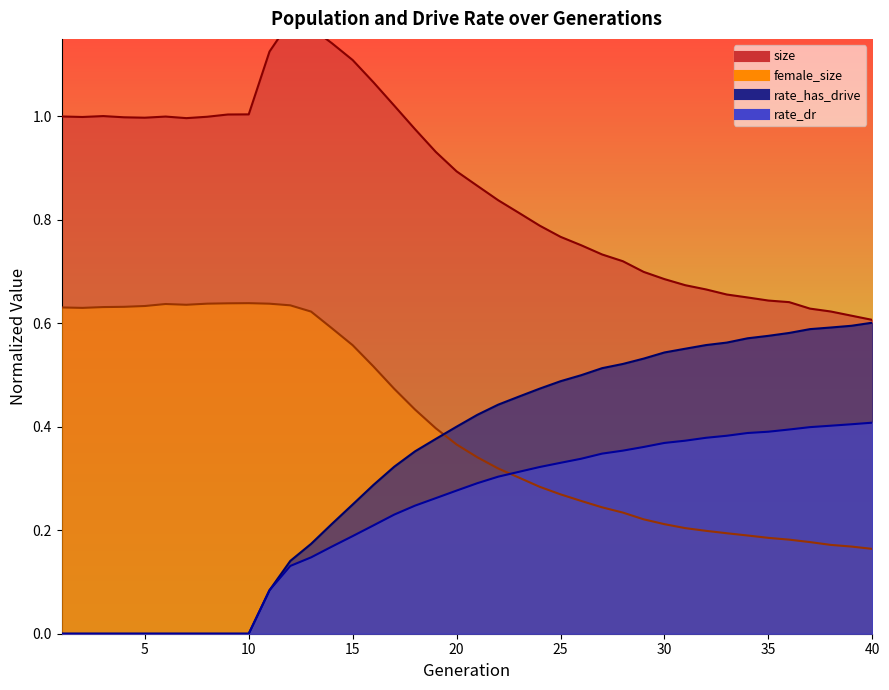

Reading left to right, extract all data points from this chart.

size: 1.0	1.0	1.0	1.0	1.0	1.0	1.0	1.0	1.0	1.0	1.1	1.2	1.2	1.1	1.1	1.1	1.0	1.0	0.9	0.9	0.9	0.8	0.8	0.8	0.8	0.8	0.7	0.7	0.7	0.7	0.7	0.7	0.7	0.7	0.6	0.6	0.6	0.6	0.6	0.6
female_size: 0.6	0.6	0.6	0.6	0.6	0.6	0.6	0.6	0.6	0.6	0.6	0.6	0.6	0.6	0.6	0.5	0.5	0.4	0.4	0.4	0.3	0.3	0.3	0.3	0.3	0.3	0.2	0.2	0.2	0.2	0.2	0.2	0.2	0.2	0.2	0.2	0.2	0.2	0.2	0.2
rate_dr: 0.0	0.0	0.0	0.0	0.0	0.0	0.0	0.0	0.0	0.0	0.1	0.1	0.1	0.2	0.2	0.2	0.2	0.2	0.3	0.3	0.3	0.3	0.3	0.3	0.3	0.3	0.3	0.4	0.4	0.4	0.4	0.4	0.4	0.4	0.4	0.4	0.4	0.4	0.4	0.4
rate_has_drive: 0.0	0.0	0.0	0.0	0.0	0.0	0.0	0.0	0.0	0.0	0.1	0.1	0.2	0.2	0.2	0.3	0.3	0.4	0.4	0.4	0.4	0.4	0.5	0.5	0.5	0.5	0.5	0.5	0.5	0.5	0.6	0.6	0.6	0.6	0.6	0.6	0.6	0.6	0.6	0.6